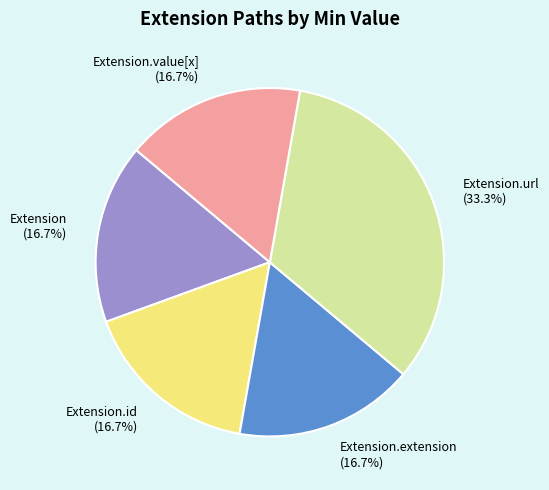

Does any single category account for the majority?

No